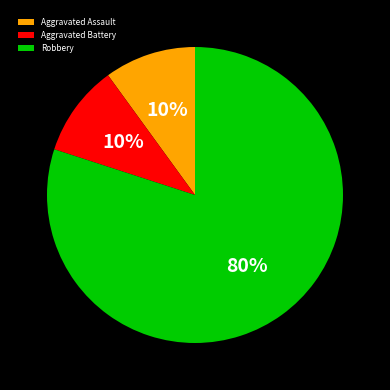

To the nearest percent, what percentage of the pie is Aggravated Battery?

10%